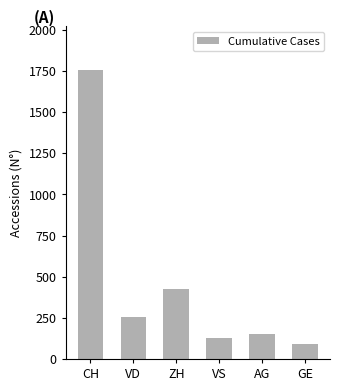

Reading right to left, list all the values displayed in this chart.

91	153	128	424	252	1757